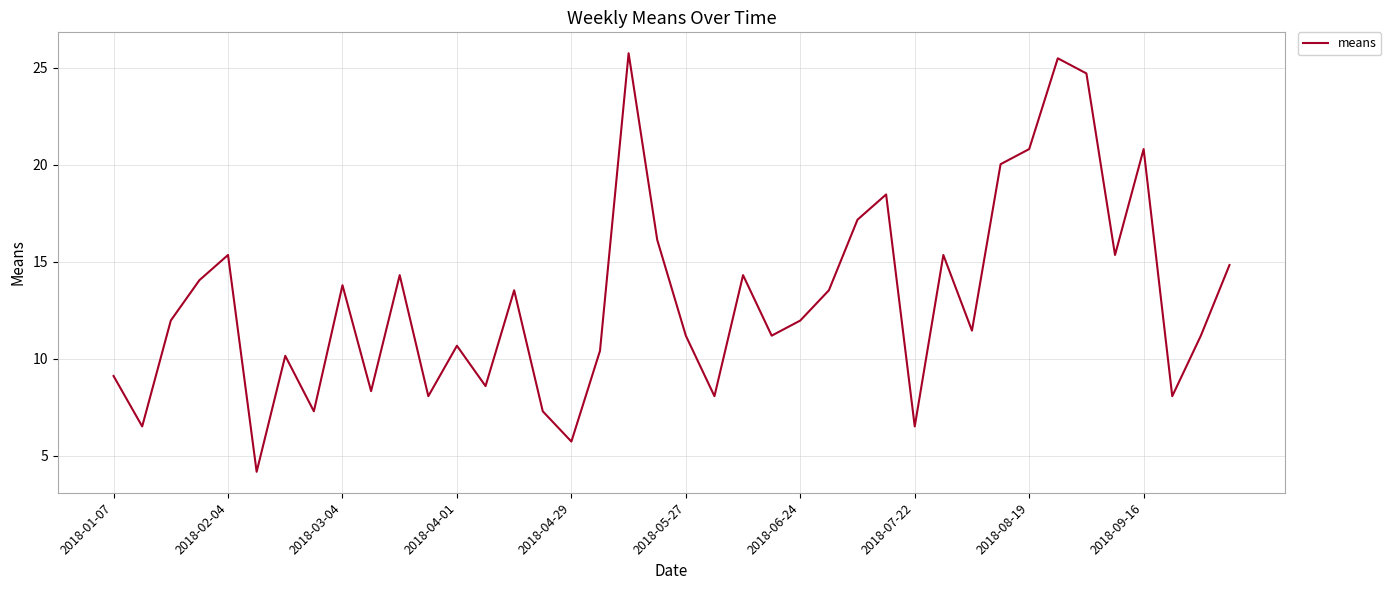

What is the maximum value shown in the chart?

25.7